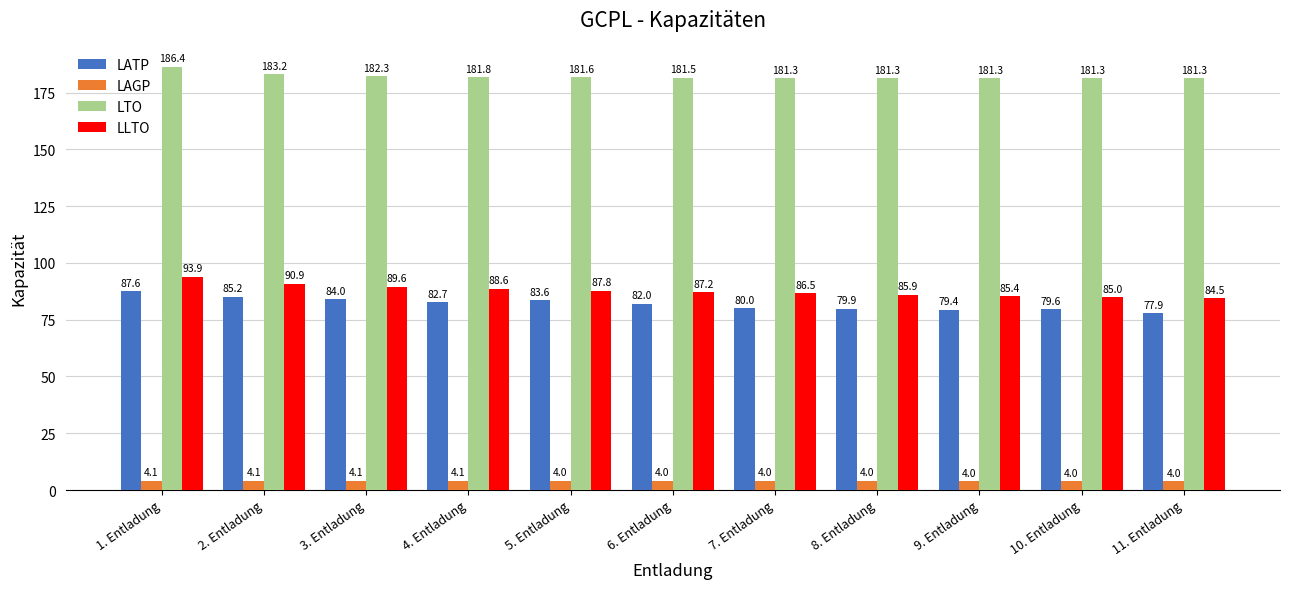

Reading left to right, transcribe all the data shown in this chart.

LATP: 1. Entladung=87.6	2. Entladung=85.2	3. Entladung=84.0	4. Entladung=82.7	5. Entladung=83.6	6. Entladung=82.0	7. Entladung=80.0	8. Entladung=79.9	9. Entladung=79.4	10. Entladung=79.6	11. Entladung=77.9
LAGP: 1. Entladung=4.1	2. Entladung=4.1	3. Entladung=4.1	4. Entladung=4.1	5. Entladung=4.0	6. Entladung=4.0	7. Entladung=4.0	8. Entladung=4.0	9. Entladung=4.0	10. Entladung=4.0	11. Entladung=4.0
LTO: 1. Entladung=186.4	2. Entladung=183.2	3. Entladung=182.3	4. Entladung=181.8	5. Entladung=181.6	6. Entladung=181.5	7. Entladung=181.3	8. Entladung=181.3	9. Entladung=181.3	10. Entladung=181.3	11. Entladung=181.3
LLTO: 1. Entladung=93.9	2. Entladung=90.9	3. Entladung=89.6	4. Entladung=88.6	5. Entladung=87.8	6. Entladung=87.2	7. Entladung=86.5	8. Entladung=85.9	9. Entladung=85.4	10. Entladung=85.0	11. Entladung=84.5